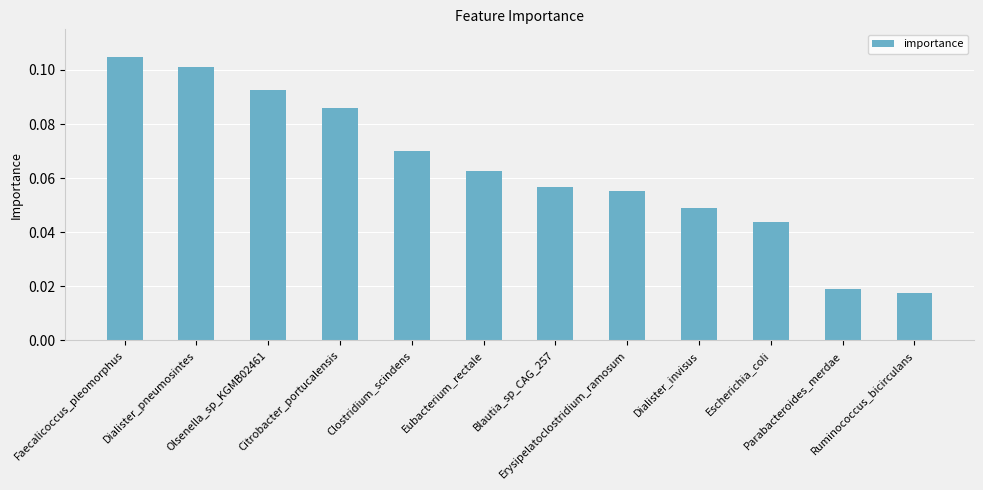

How many values are between 0 and 1?

12